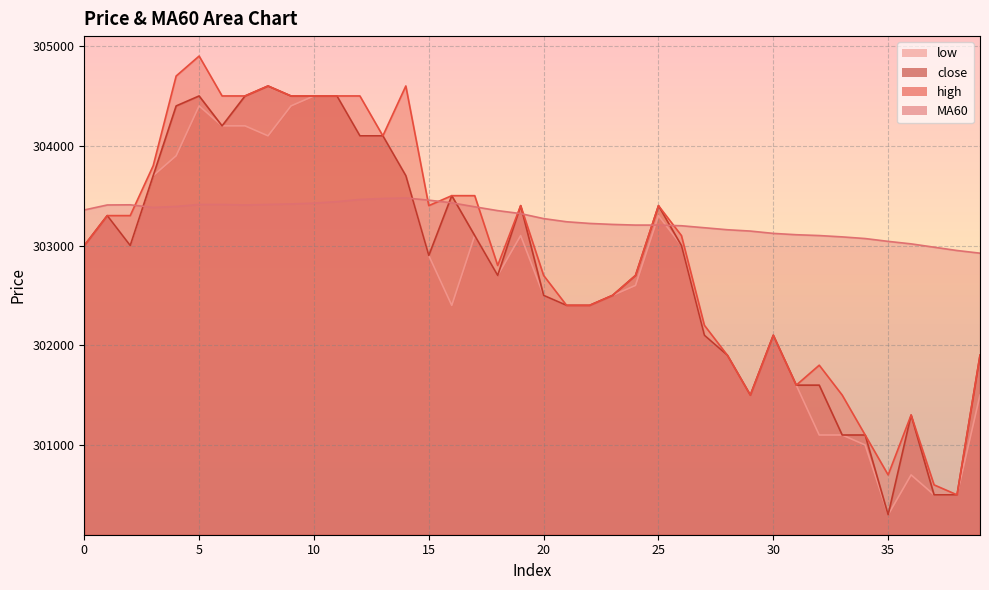

Which category has the highest value across all series?

5